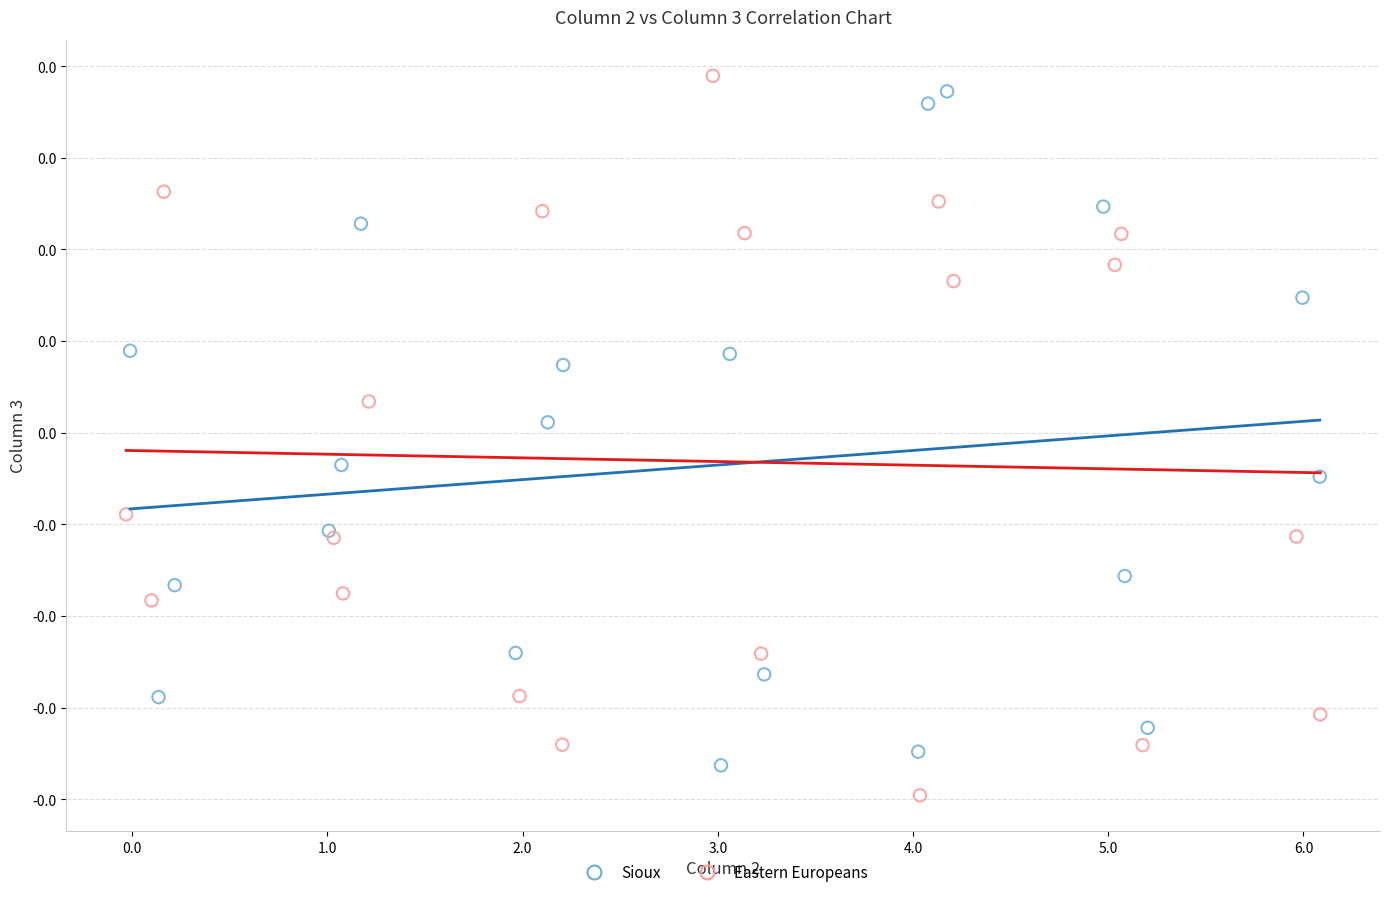

Which series reaches the maximum Y coordinate?

Eastern Europeans